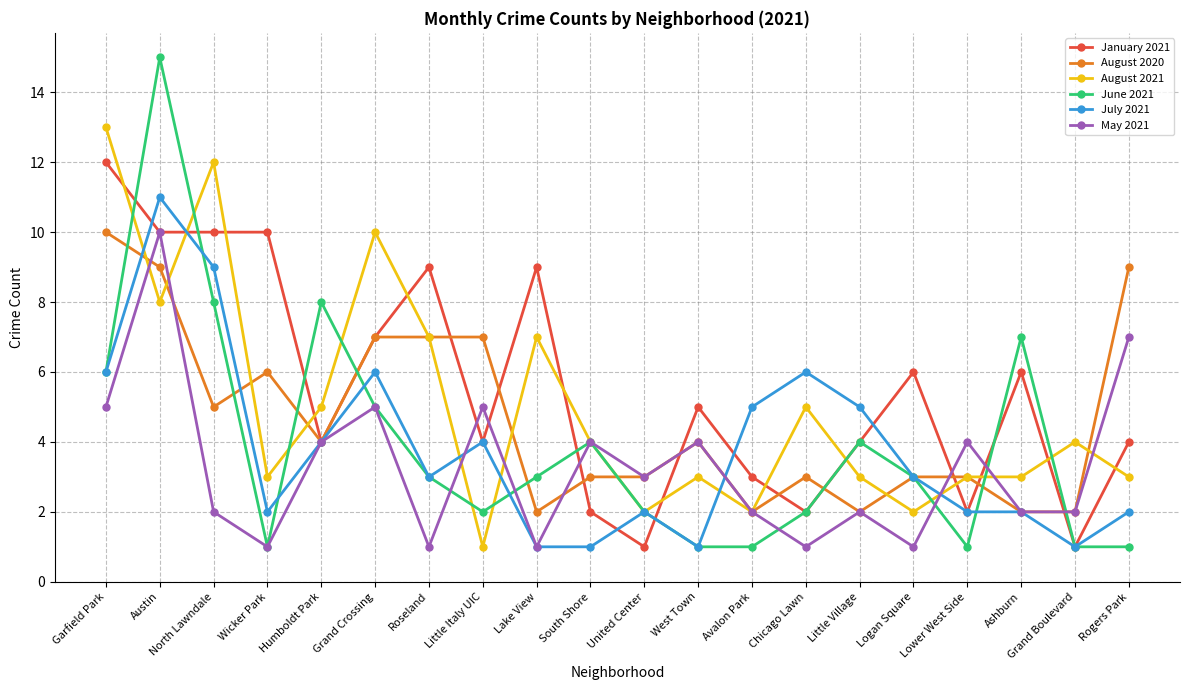

Reading right to left, transcribe all the data shown in this chart.

January 2021: Rogers Park=4	Grand Boulevard=1	Ashburn=6	Lower West Side=2	Logan Square=6	Little Village=4	Chicago Lawn=2	Avalon Park=3	West Town=5	United Center=1	South Shore=2	Lake View=9	Little Italy UIC=4	Roseland=9	Grand Crossing=7	Humboldt Park=4	Wicker Park=10	North Lawndale=10	Austin=10	Garfield Park=12
August 2020: Rogers Park=9	Grand Boulevard=2	Ashburn=2	Lower West Side=3	Logan Square=3	Little Village=2	Chicago Lawn=3	Avalon Park=2	West Town=4	United Center=3	South Shore=3	Lake View=2	Little Italy UIC=7	Roseland=7	Grand Crossing=7	Humboldt Park=4	Wicker Park=6	North Lawndale=5	Austin=9	Garfield Park=10
August 2021: Rogers Park=3	Grand Boulevard=4	Ashburn=3	Lower West Side=3	Logan Square=2	Little Village=3	Chicago Lawn=5	Avalon Park=2	West Town=3	United Center=2	South Shore=4	Lake View=7	Little Italy UIC=1	Roseland=7	Grand Crossing=10	Humboldt Park=5	Wicker Park=3	North Lawndale=12	Austin=8	Garfield Park=13
June 2021: Rogers Park=1	Grand Boulevard=1	Ashburn=7	Lower West Side=1	Logan Square=3	Little Village=4	Chicago Lawn=2	Avalon Park=1	West Town=1	United Center=2	South Shore=4	Lake View=3	Little Italy UIC=2	Roseland=3	Grand Crossing=5	Humboldt Park=8	Wicker Park=1	North Lawndale=8	Austin=15	Garfield Park=6
July 2021: Rogers Park=2	Grand Boulevard=1	Ashburn=2	Lower West Side=2	Logan Square=3	Little Village=5	Chicago Lawn=6	Avalon Park=5	West Town=1	United Center=2	South Shore=1	Lake View=1	Little Italy UIC=4	Roseland=3	Grand Crossing=6	Humboldt Park=4	Wicker Park=2	North Lawndale=9	Austin=11	Garfield Park=6
May 2021: Rogers Park=7	Grand Boulevard=2	Ashburn=2	Lower West Side=4	Logan Square=1	Little Village=2	Chicago Lawn=1	Avalon Park=2	West Town=4	United Center=3	South Shore=4	Lake View=1	Little Italy UIC=5	Roseland=1	Grand Crossing=5	Humboldt Park=4	Wicker Park=1	North Lawndale=2	Austin=10	Garfield Park=5